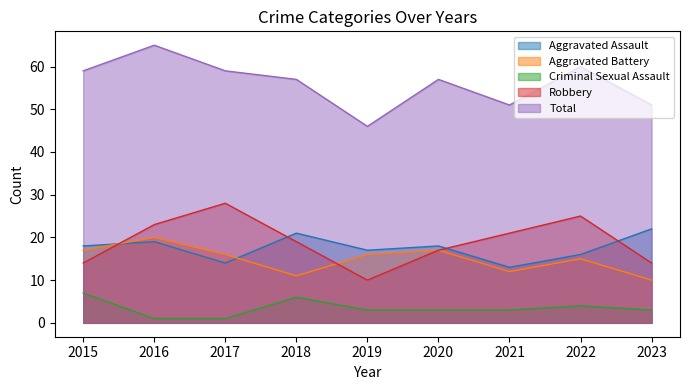

What is the total value across all series at 2017?

118